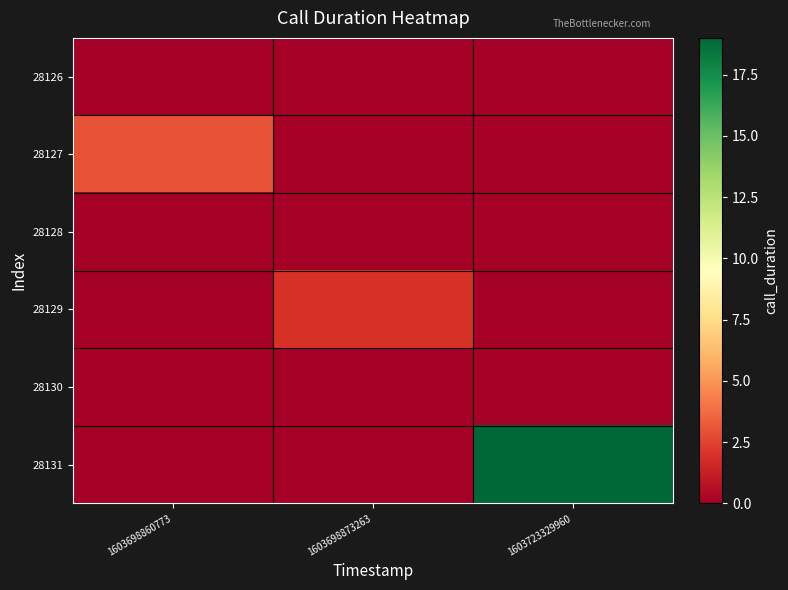

What is the total value across all series at 1603698860773?

3